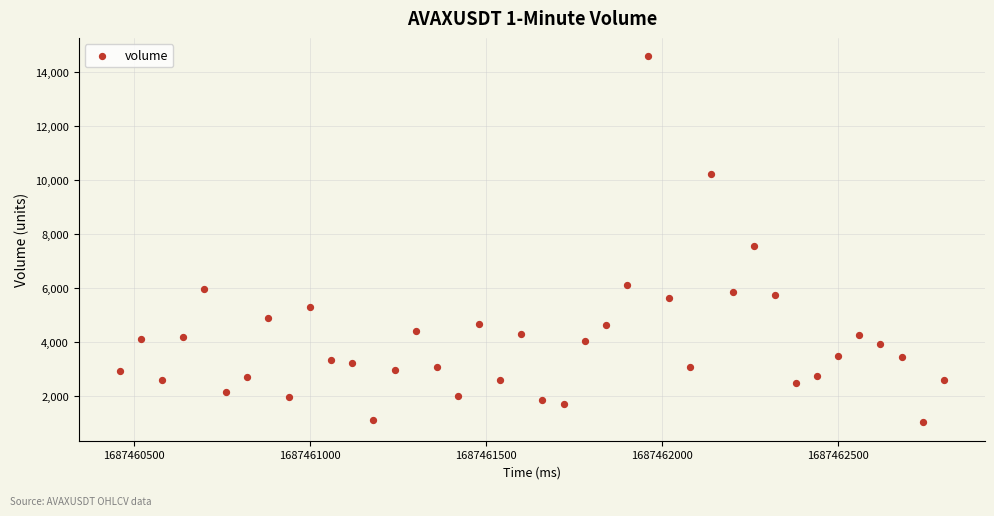

What is the range of Y values (max minus min)?

13559